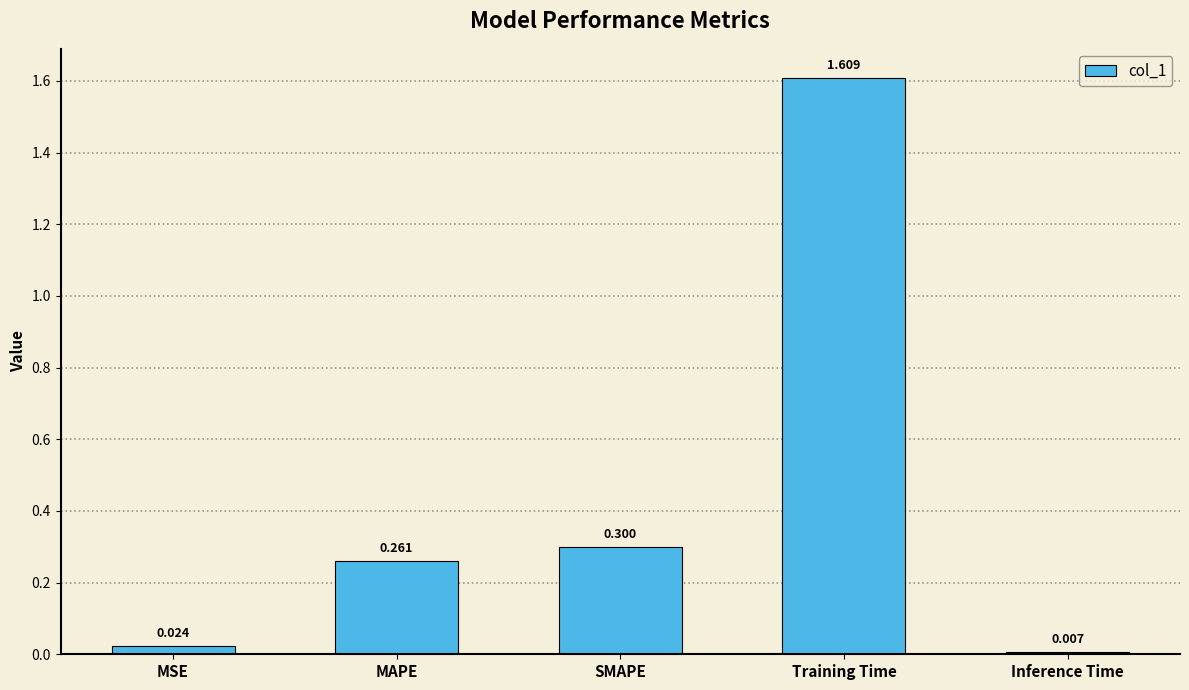

What is the change in value from MAPE to Training Time?

+1.3